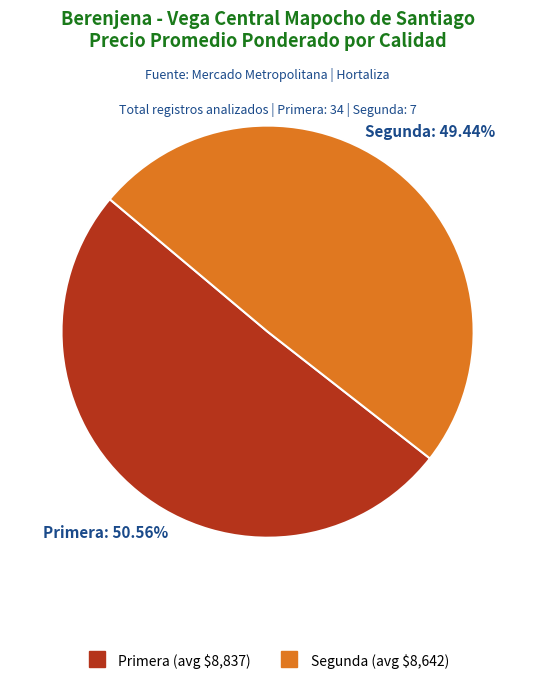

How many slices are in this pie chart?

2